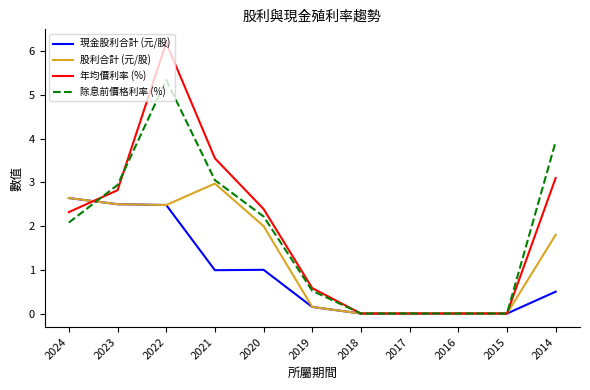

Between 2017 and 2014, which series saw the biggest shift?

除息前價格利率 (%)